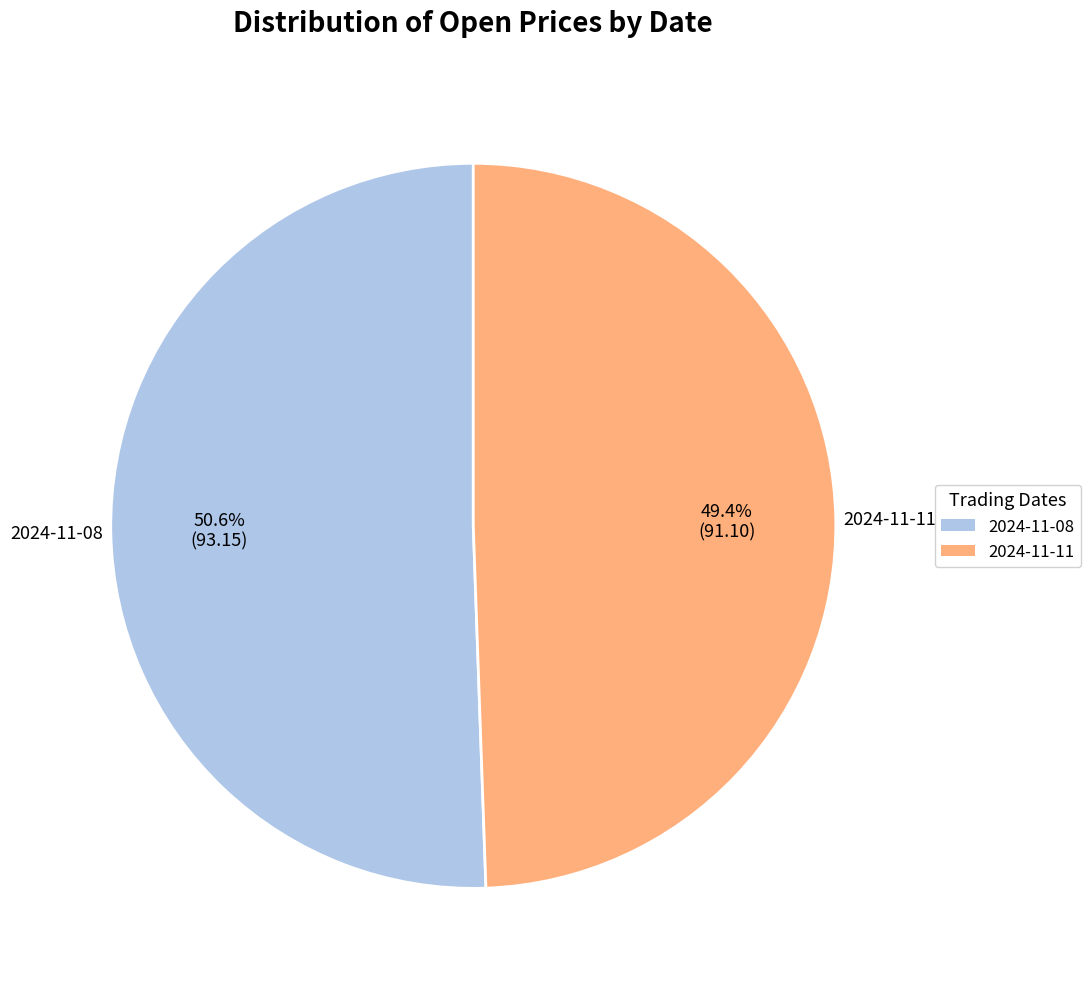

Is there any slice that represents more than half of the pie?

Yes